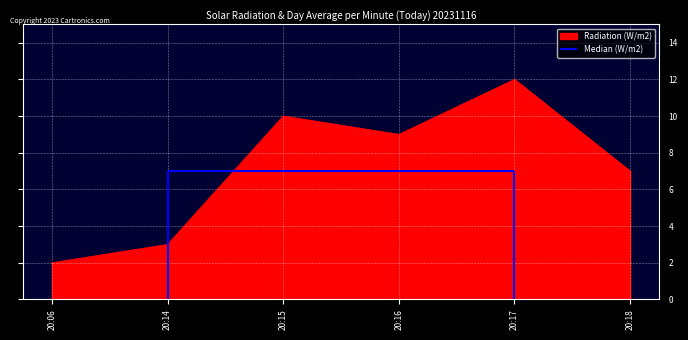

Is it true that the value at 20:17 is 12?

True